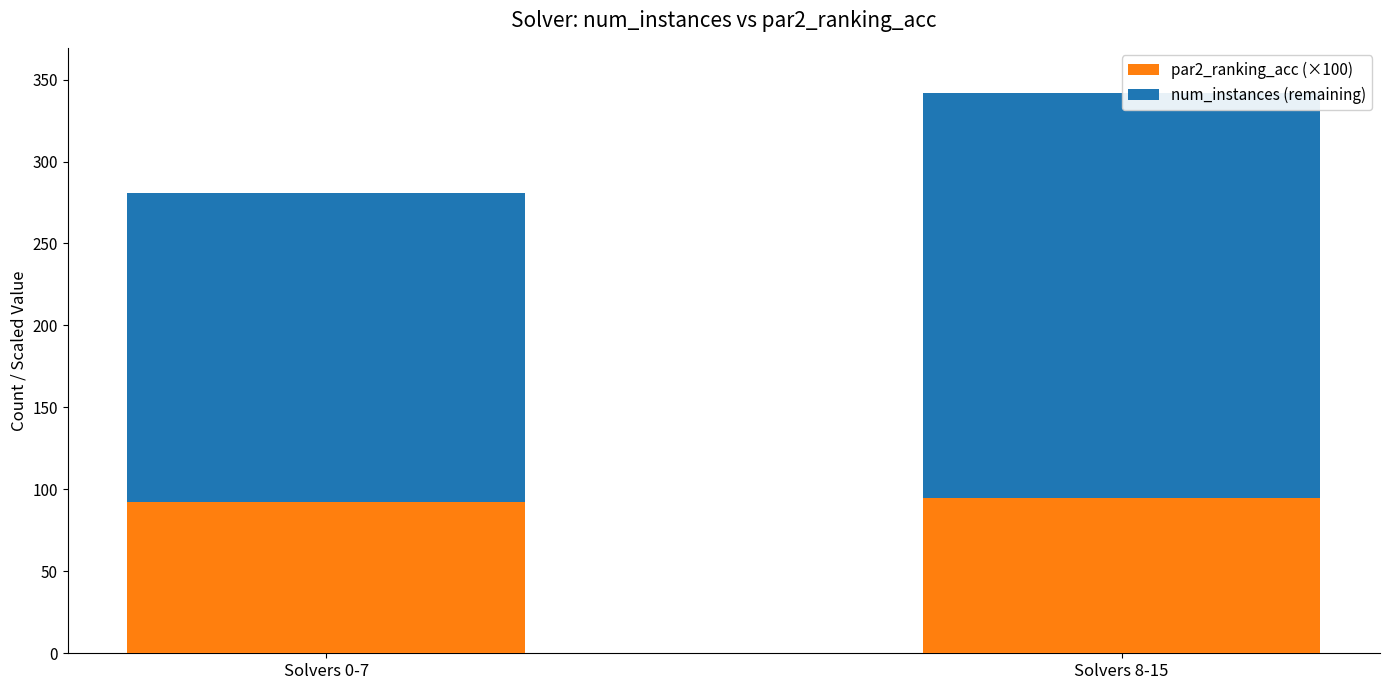

Is it true that par2_ranking_acc (×100) equals 162.1 at Solvers 8-15?

False